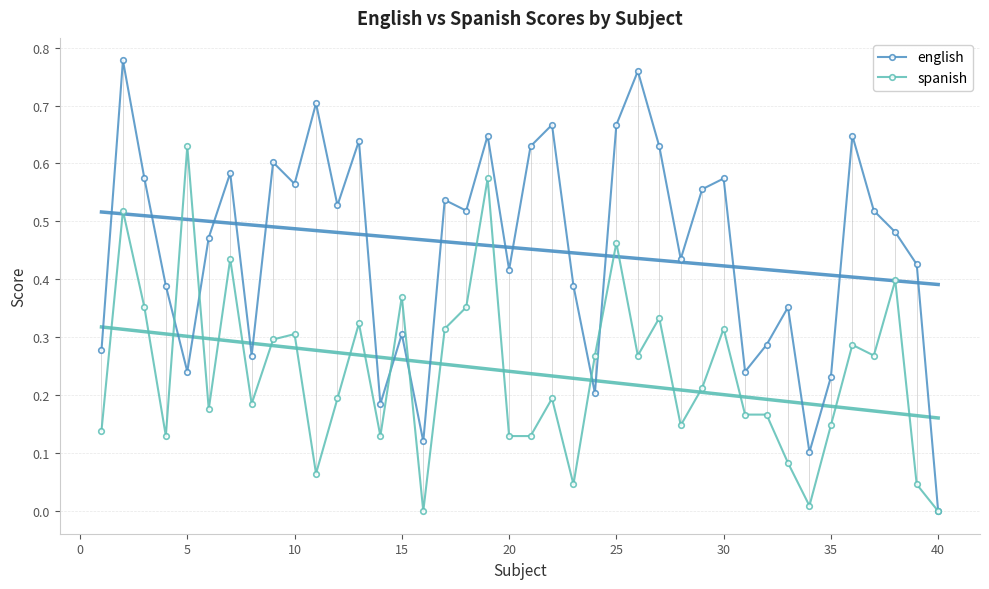

True or false: spanish has more than 0 interior local peaks.

True